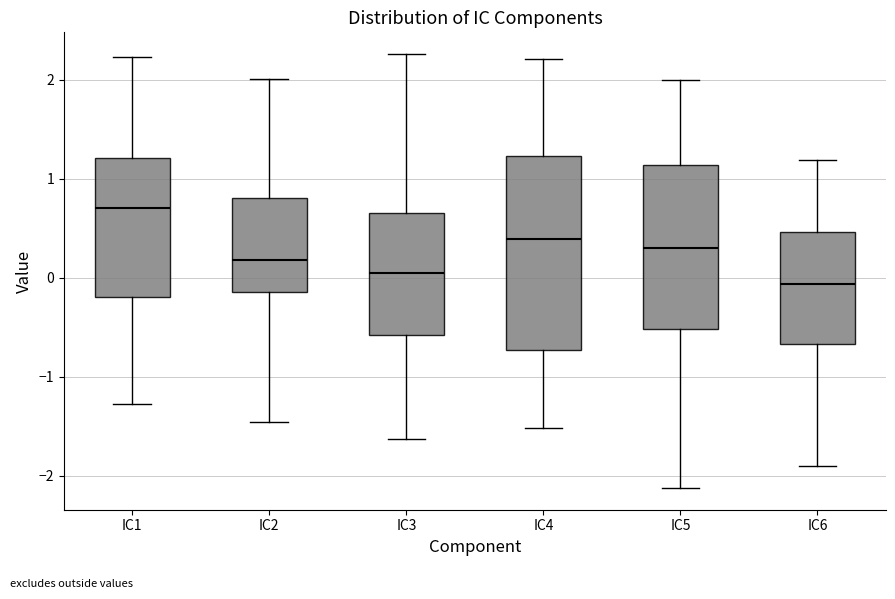

Reading left to right, read every box against the y-axis: the position of its median line, the range the box covers, and the ends of its whiskers. The values are not printed on the chart, so give them approximately, as read against the axis.

IC1: median 0.7, box -0.2 to 1.2, whiskers -1.3 to 2.2
IC2: median 0.2, box -0.1 to 0.8, whiskers -1.5 to 2.0
IC3: median 0.1, box -0.6 to 0.7, whiskers -1.6 to 2.3
IC4: median 0.4, box -0.7 to 1.2, whiskers -1.5 to 2.2
IC5: median 0.3, box -0.5 to 1.1, whiskers -2.1 to 2.0
IC6: median -0.1, box -0.7 to 0.5, whiskers -1.9 to 1.2